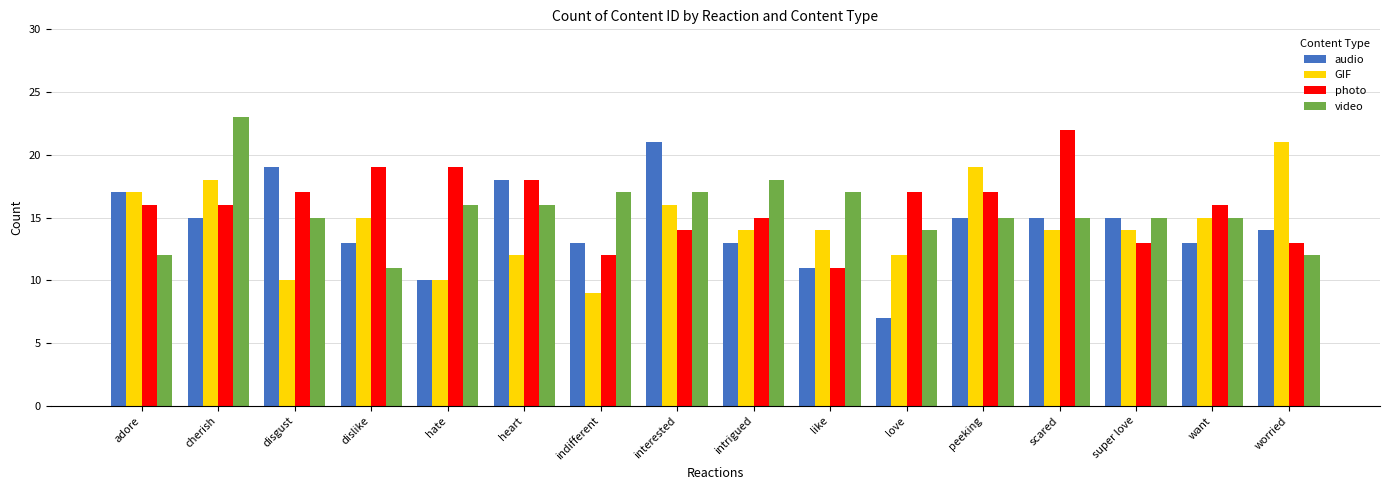

What is the average value of the video series?

16